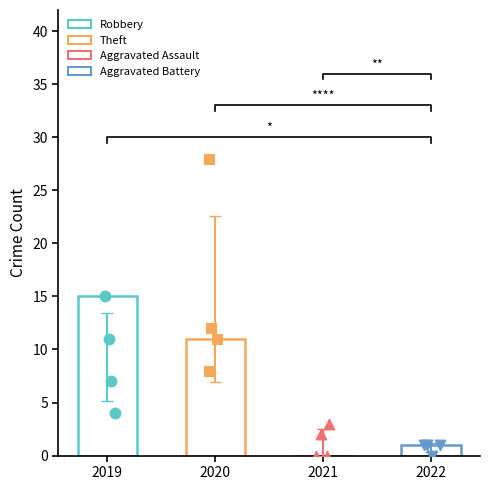

At how many categories does at least one series exceed 26?

1